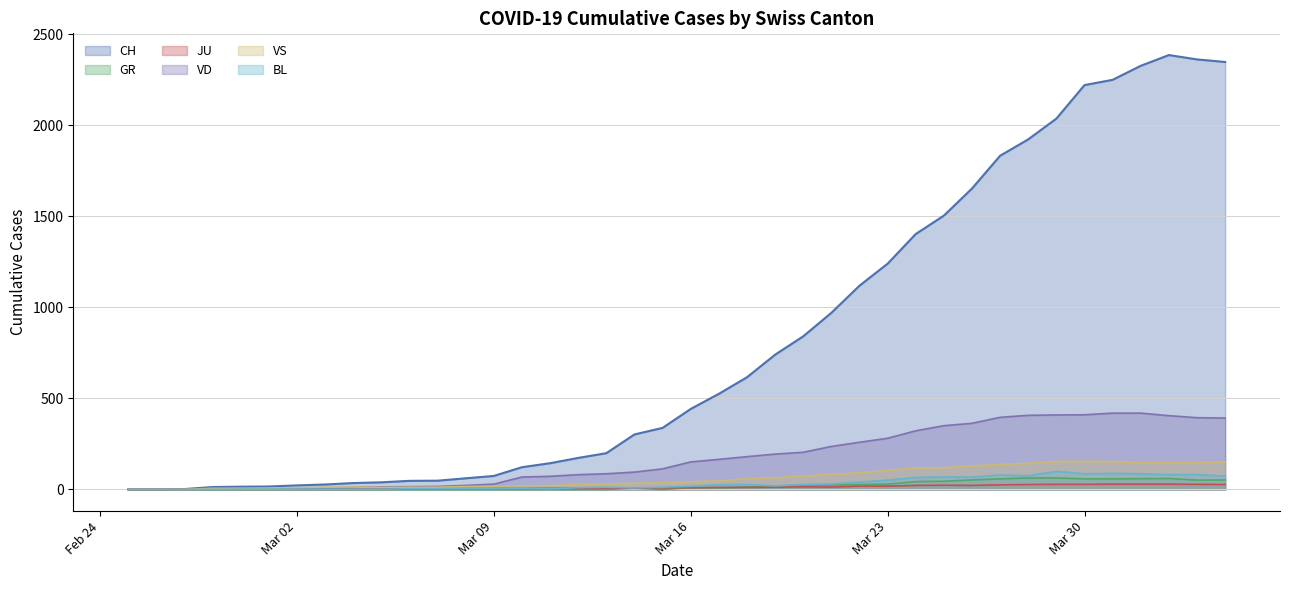

What position from the left is 2020-03-22?

27